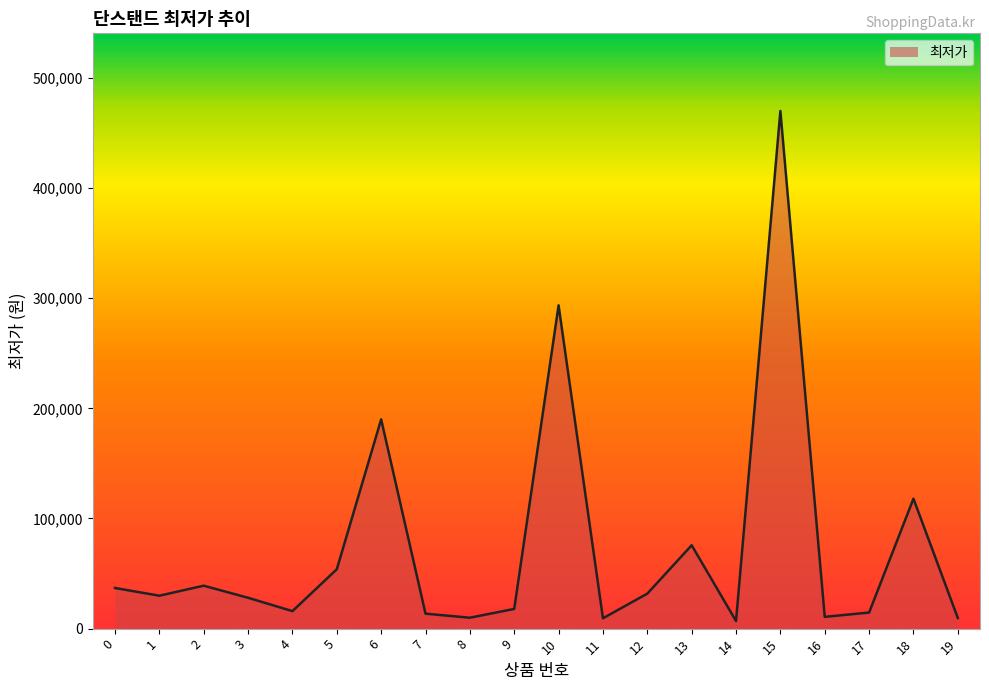

What is the difference between the maximum and minimum values?

463100